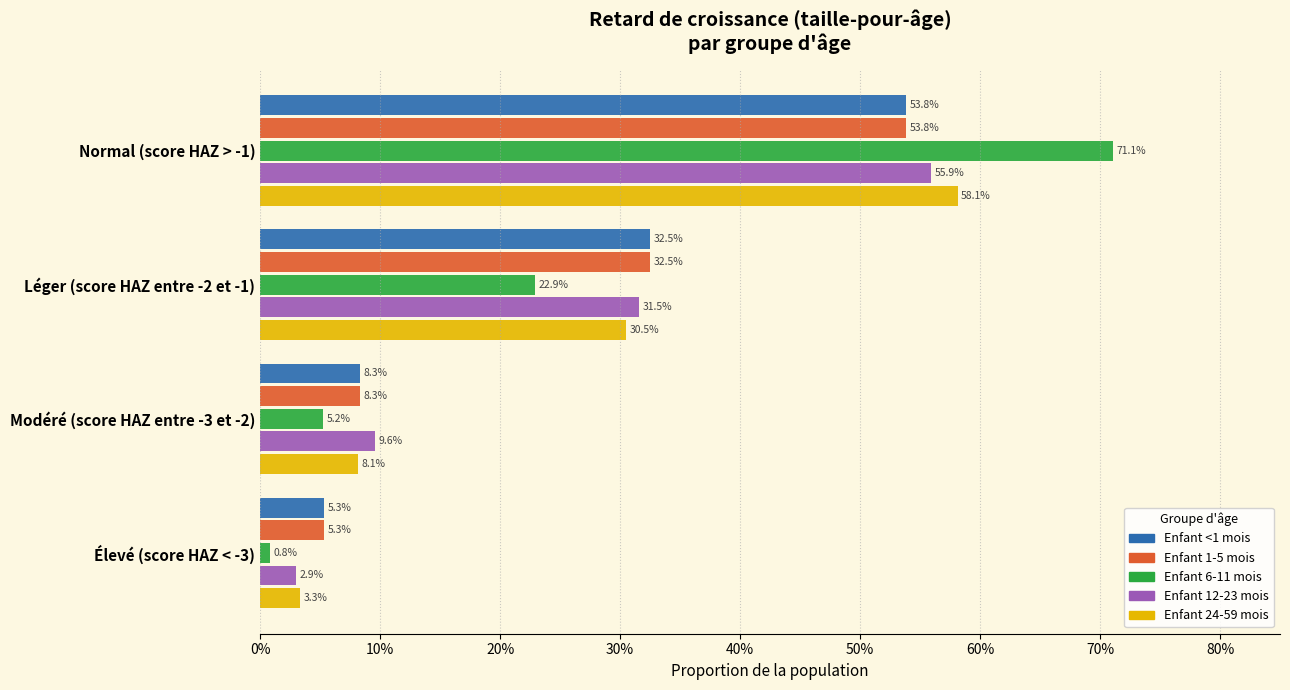

What are all the series names shown in the legend?

Enfant <1 mois, Enfant 1-5 mois, Enfant 6-11 mois, Enfant 12-23 mois, Enfant 24-59 mois